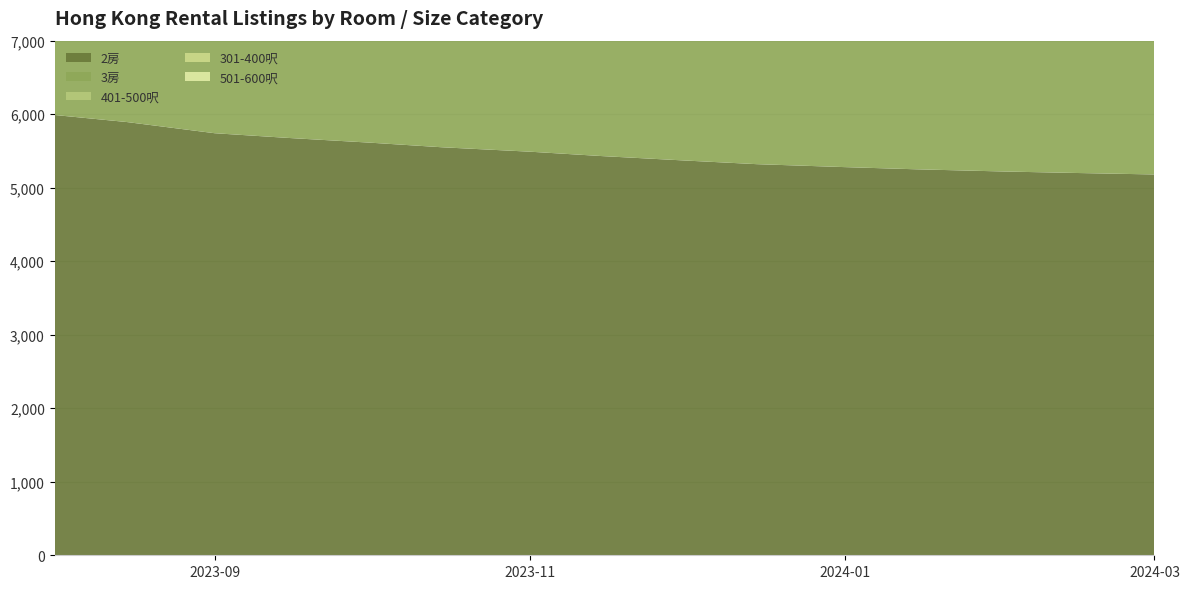

Reading right to left, extract all data points from this chart.

2房: 5180	5200	5220	5250	5280	5320	5370	5430	5490	5550	5613	5678	5741	5893	5989
3房: 3700	3720	3740	3760	3780	3810	3840	3870	3900	3930	3960	3985	4016	4122	4164
401-500呎: 2420	2440	2460	2480	2500	2530	2560	2590	2620	2650	2689	2721	2779	2825	2898
301-400呎: 1740	1755	1770	1785	1800	1820	1840	1860	1880	1900	1919	1934	1942	2037	2075
501-600呎: 1870	1885	1900	1915	1930	1950	1970	1990	2010	2030	2056	2074	2094	2115	2153